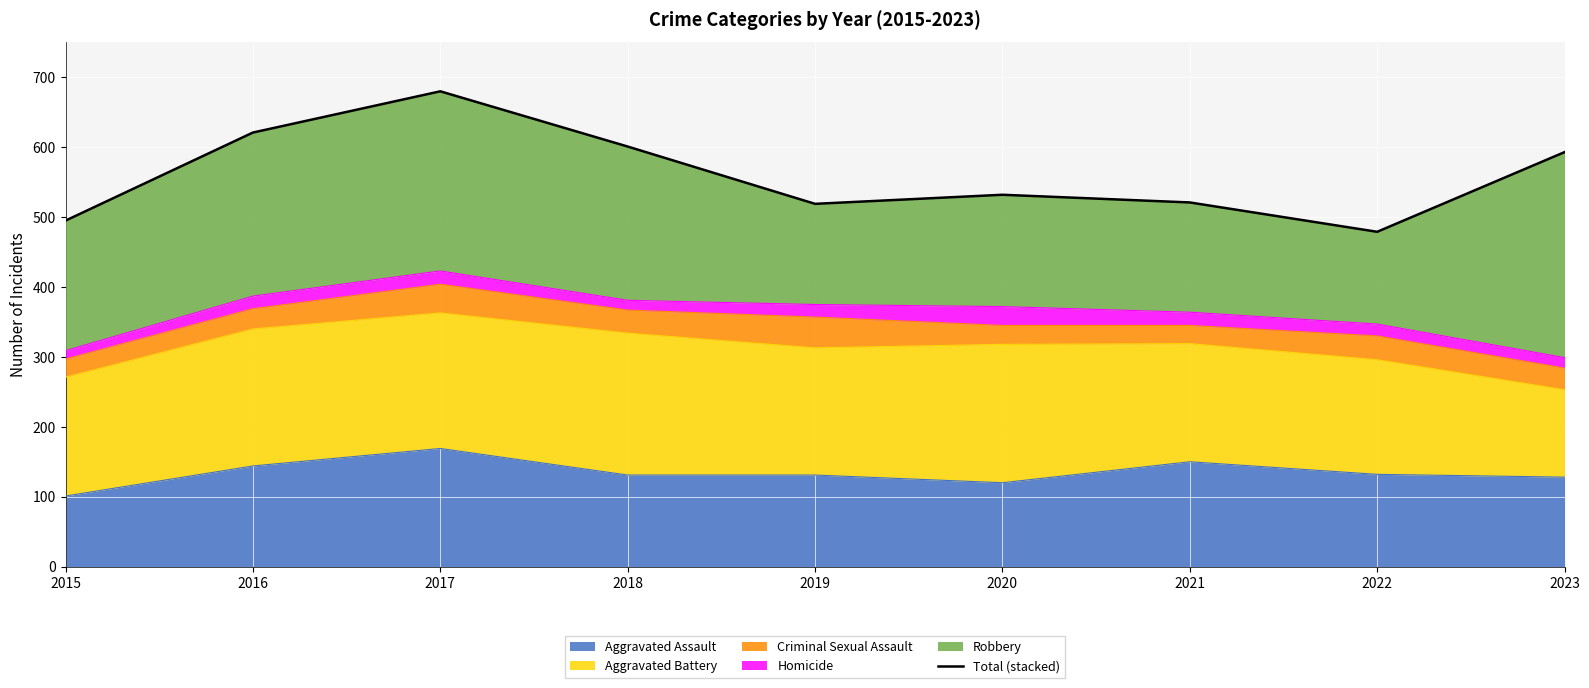

At which label is the value closest to 579?

2023